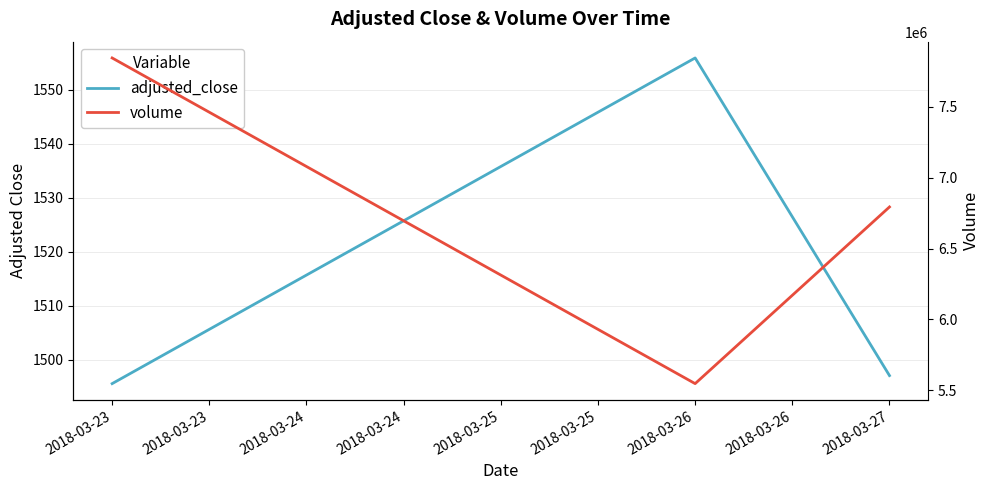

Is it true that volume equals 5165226.9 at 2018-03-23?

False